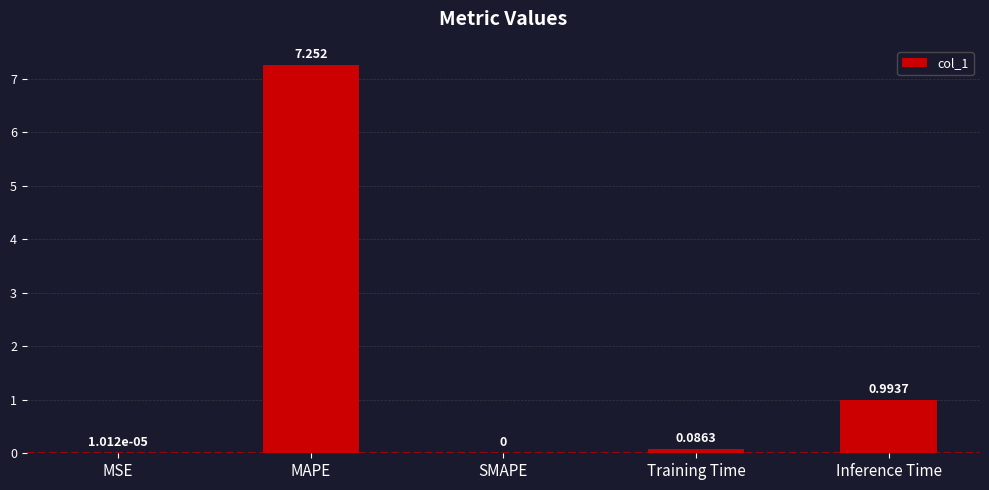

Between MSE and Training Time, which is larger?

Training Time